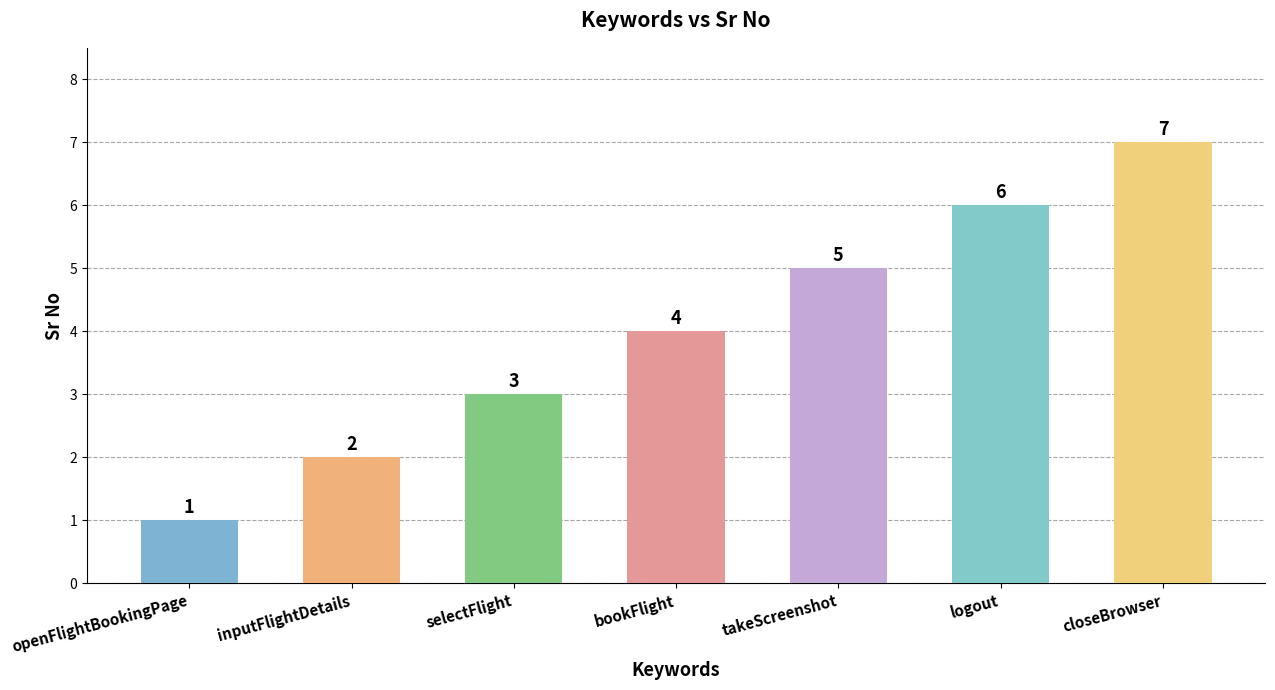

What is the sum of the values at takeScreenshot and openFlightBookingPage?

6